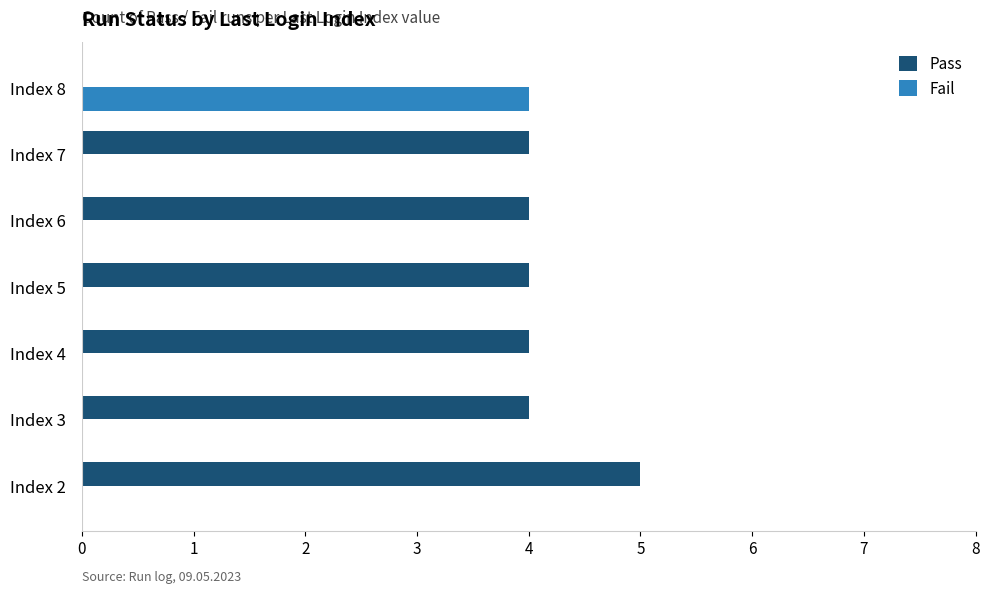

At which category is the sum across all series the highest?

Index 2